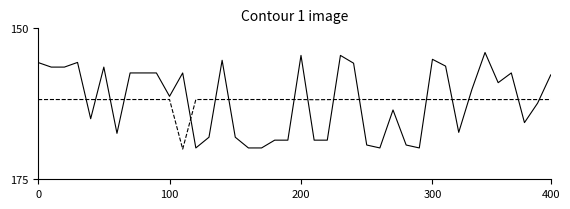

What is the smallest value displayed?

154.0